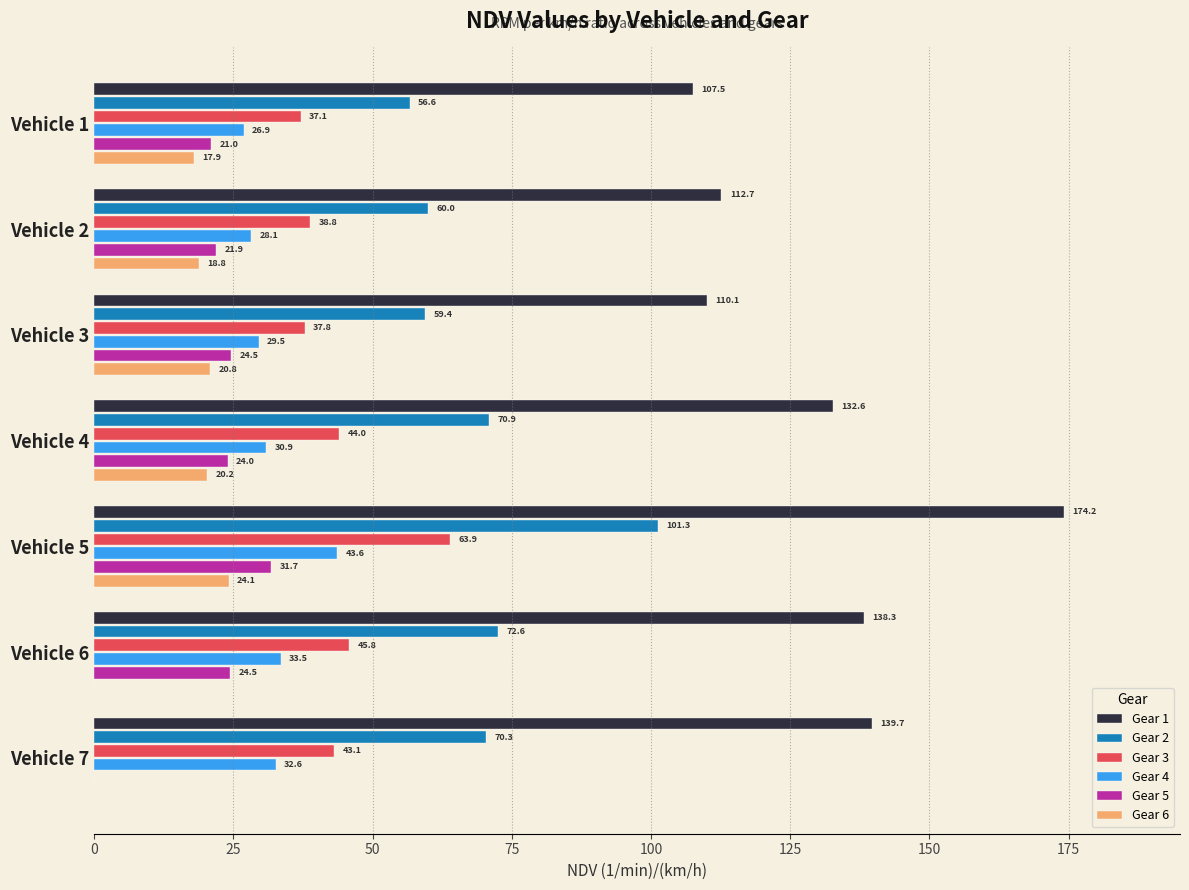

The Gear 3 series shows 13.7 at Vehicle 6. True or false?

False